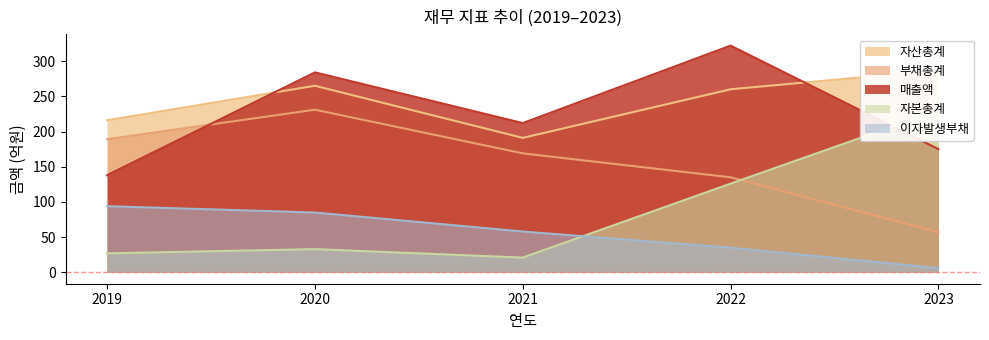

Which series changed the most between 2019 and 2020?

매출액